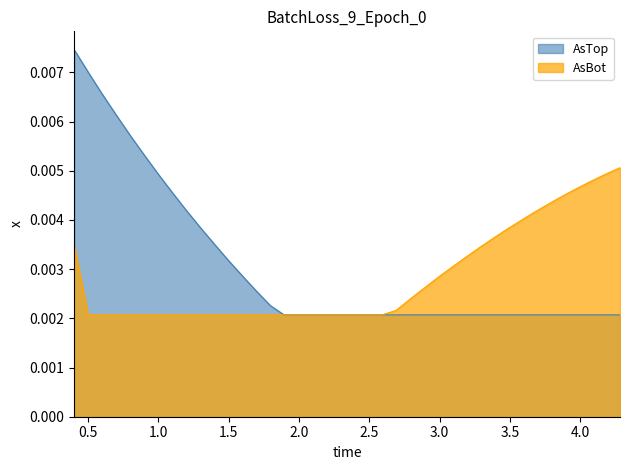

True or false: AsTop has more than 2 points higher than both neighbors.

False